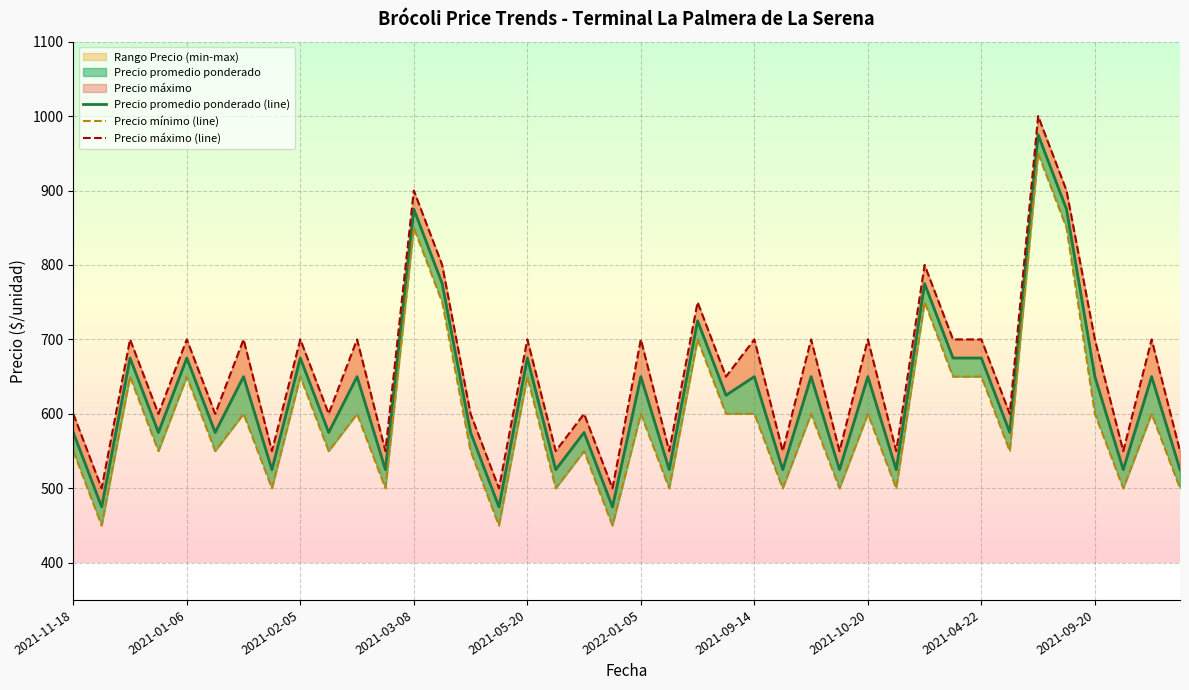

What is the label of the 15th point from the left?

14